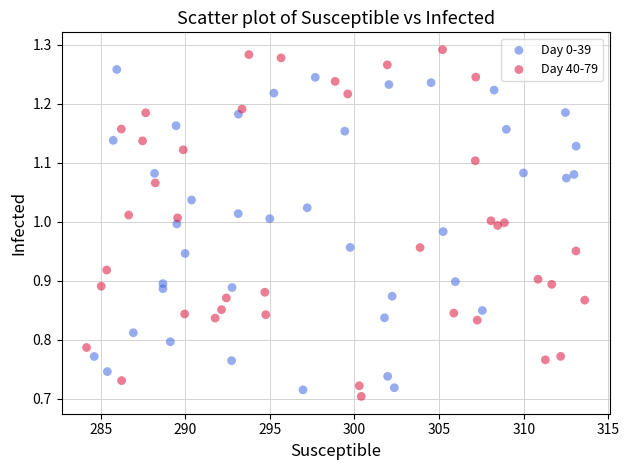

Which series reaches the maximum Y coordinate?

Day 40-79